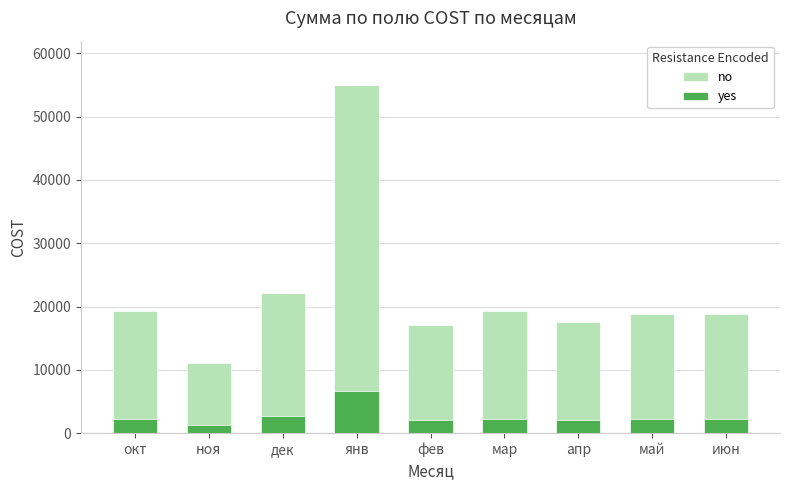

List the series in order of their overall mean, highest first.

no, yes